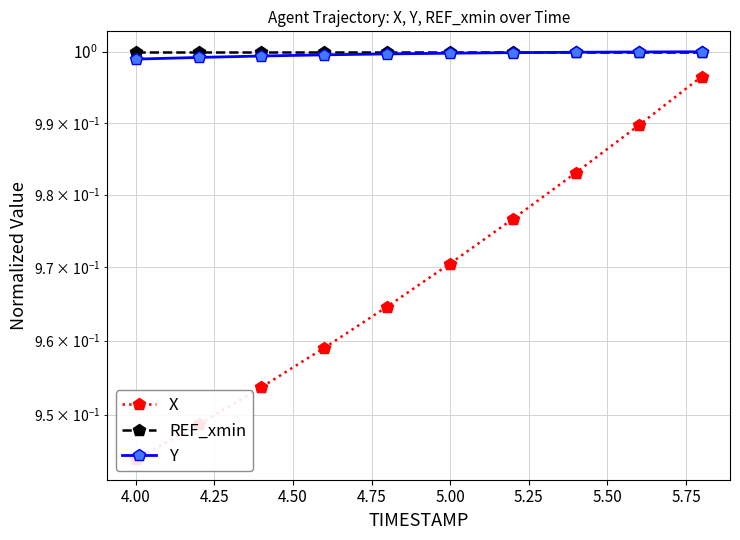

What is the approximate value of X at 4.00?

0.9